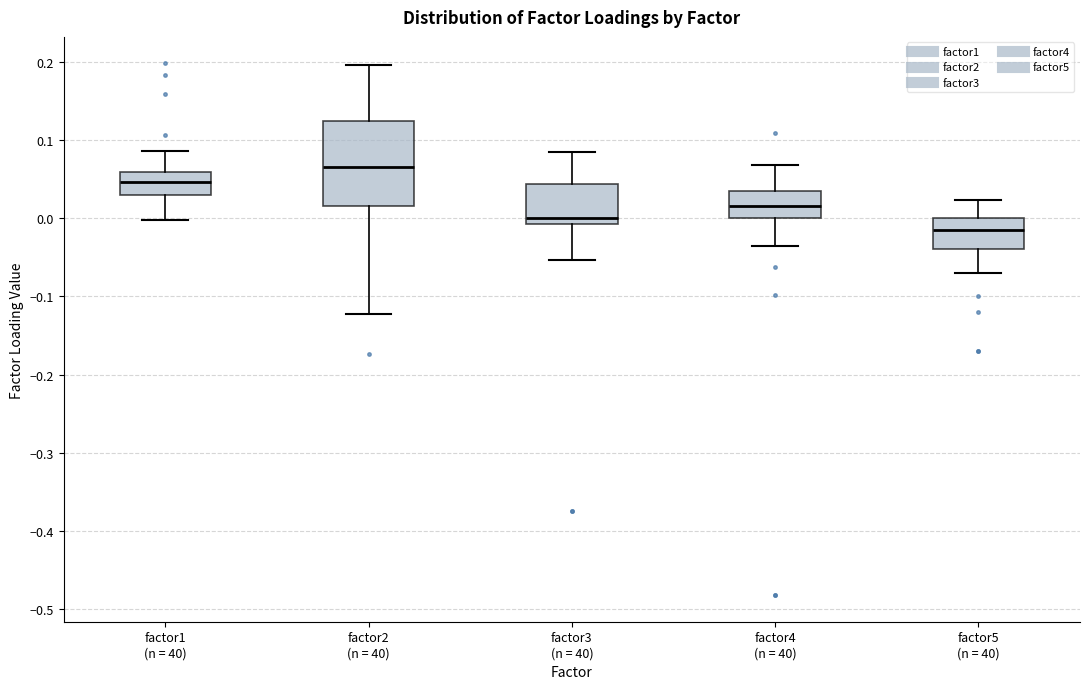

Comparing the boxes themselves (not the whiskers), which one is the tallest?

factor2 (n = 40)